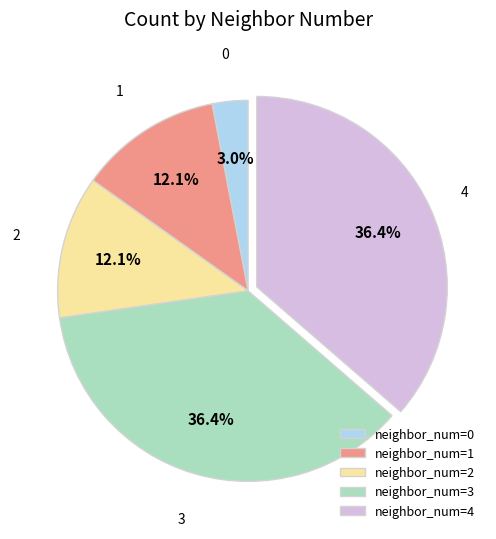

What percentage do neighbor_num=3 and neighbor_num=0 together represent?

39.4%